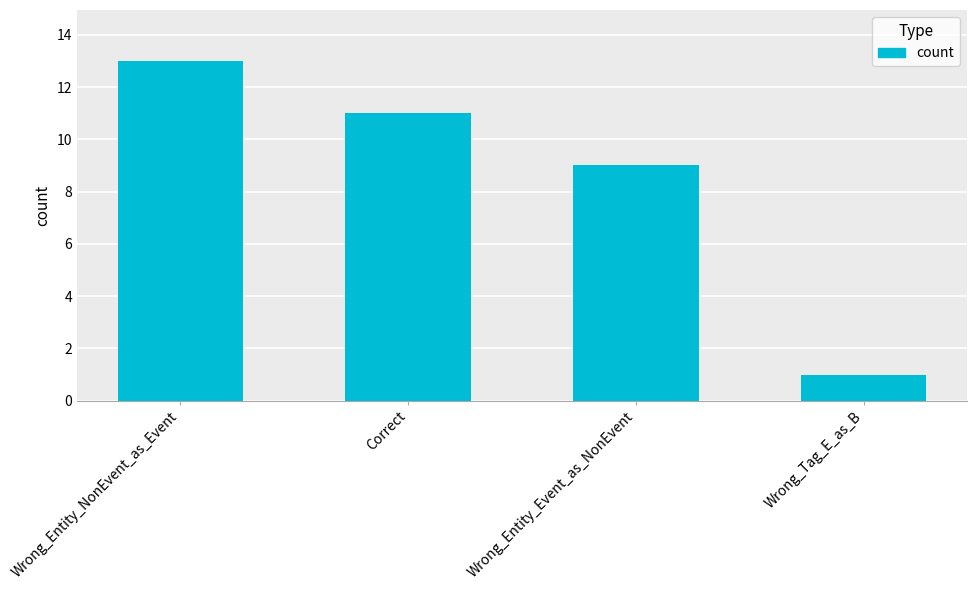

Reading right to left, extract all data points from this chart.

1	9	11	13